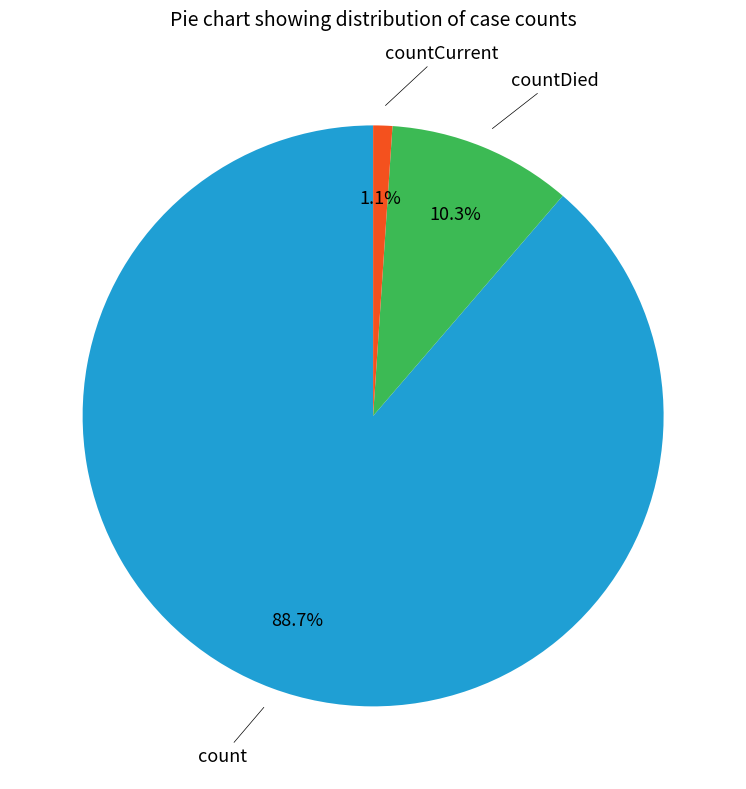

How many segments does this pie chart have?

3